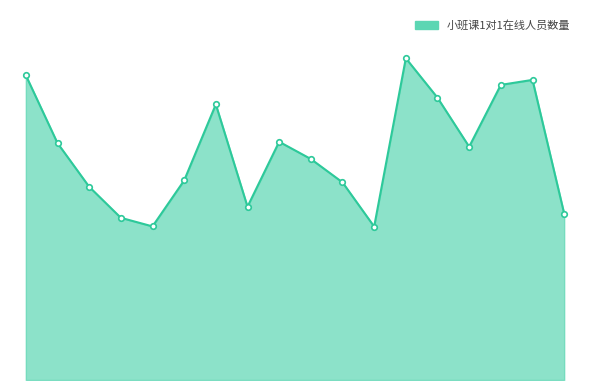

Does the chart have visible grid lines?

No